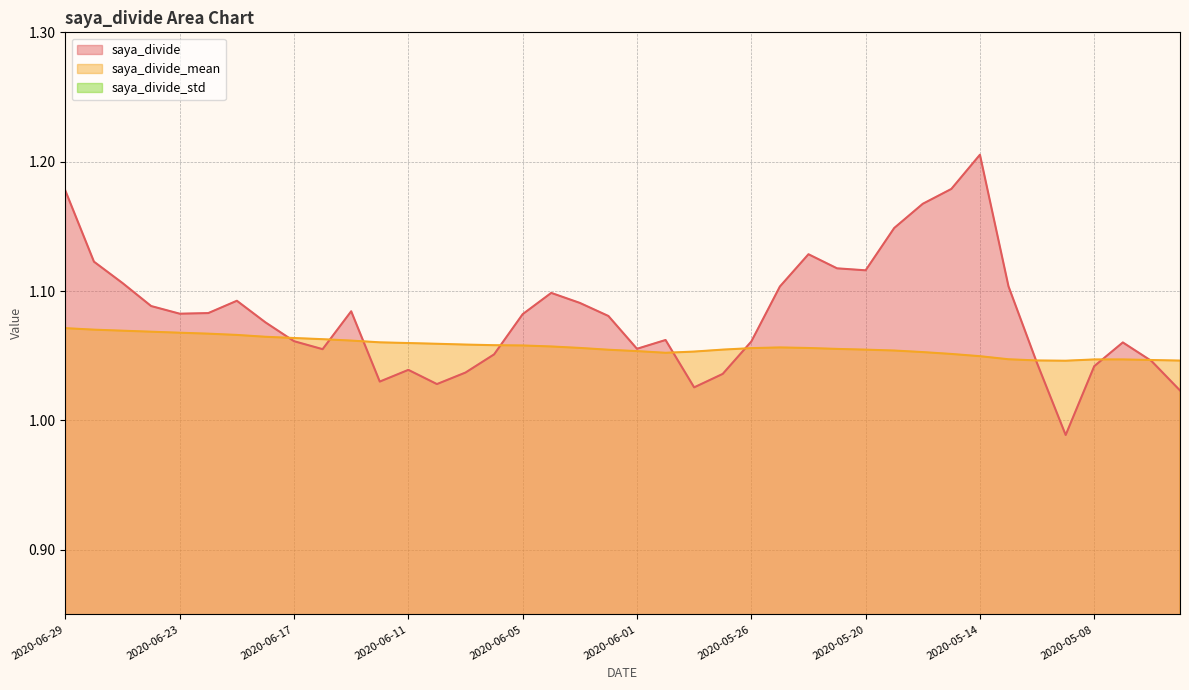

Count the number of data series in this chart.

3